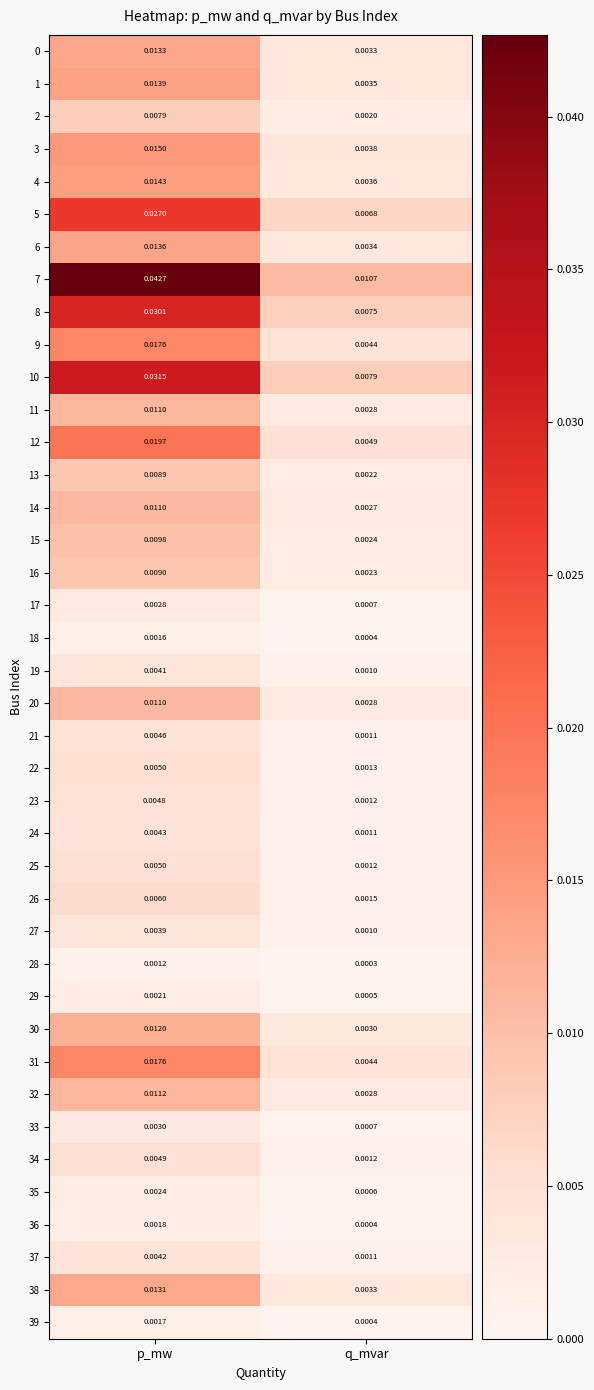

At how many categories does at least one series exceed 0?

2